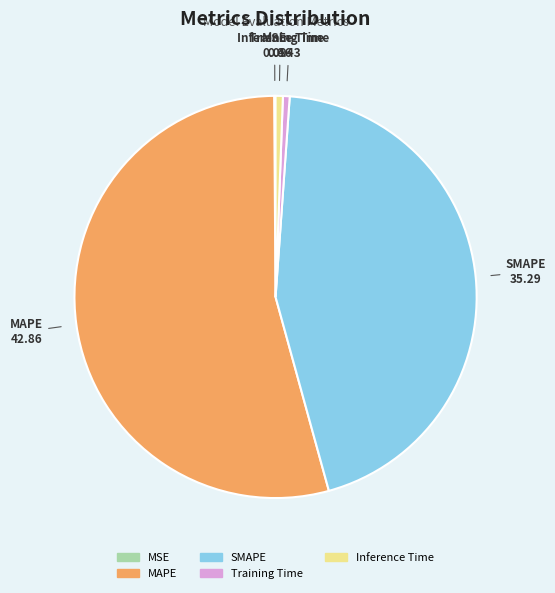

Between SMAPE and Training Time, which is larger?

SMAPE